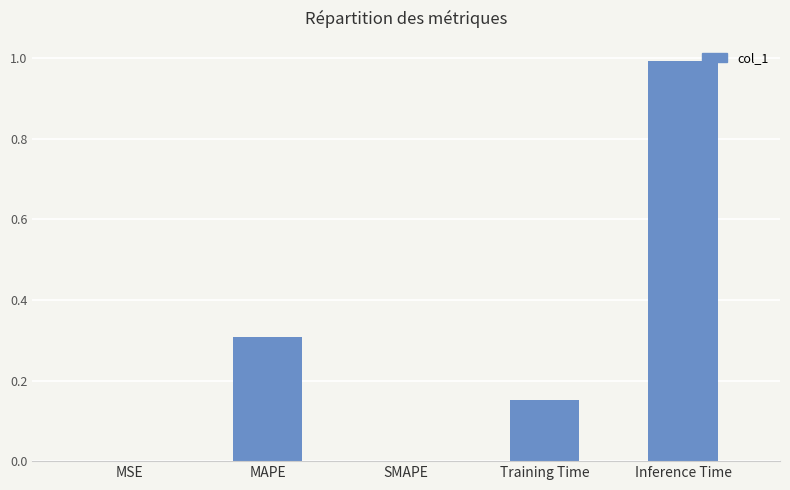

What is the maximum value shown in the chart?

1.0